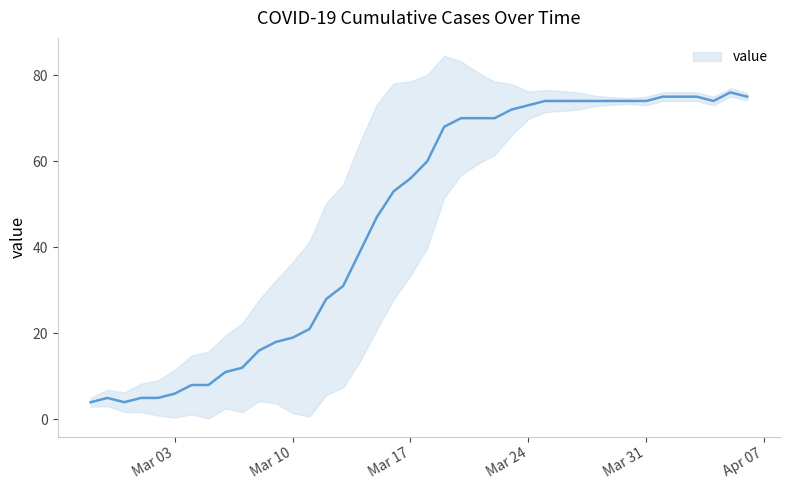

Where is the first local minimum?

2020-02-29